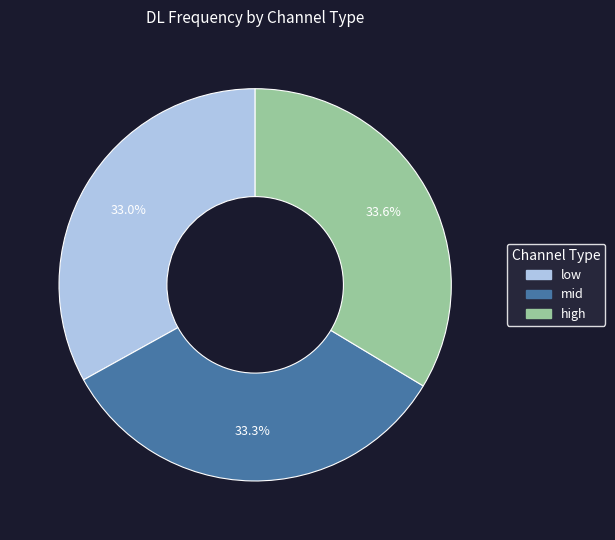

Is there a majority slice in this chart?

No